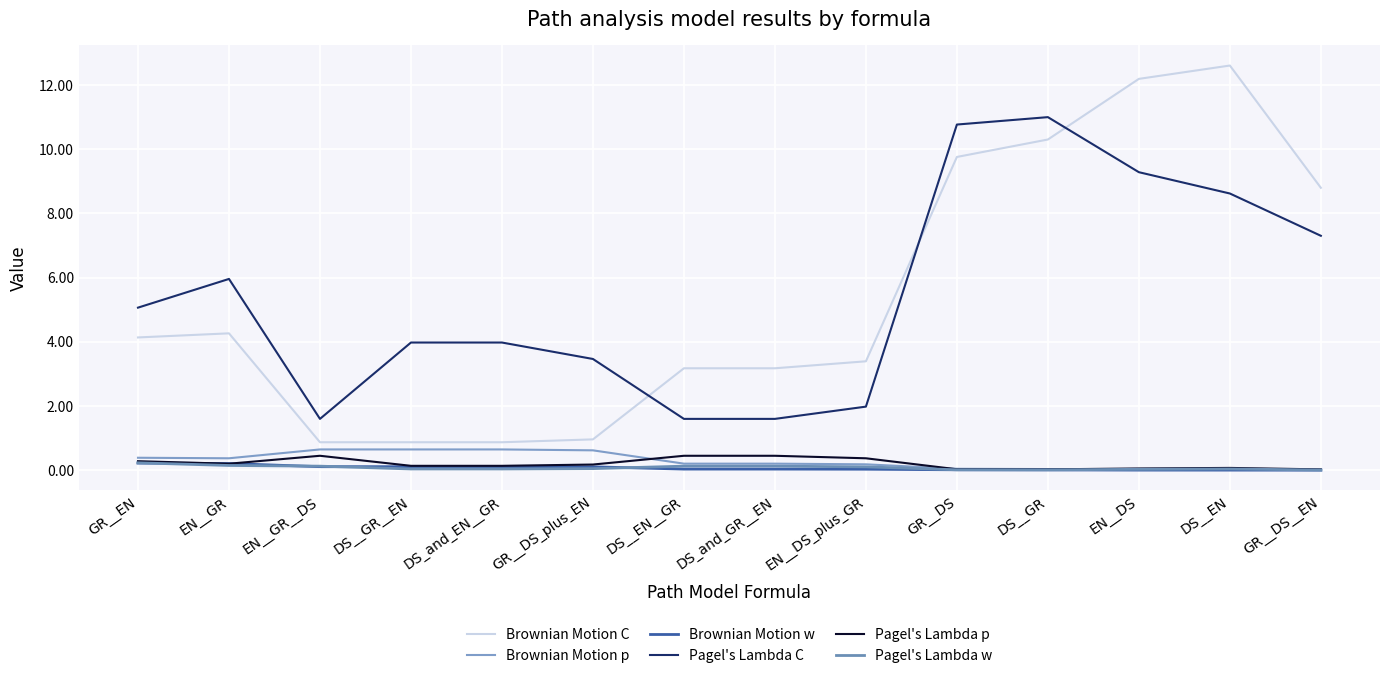

How many lines are shown in the chart?

6